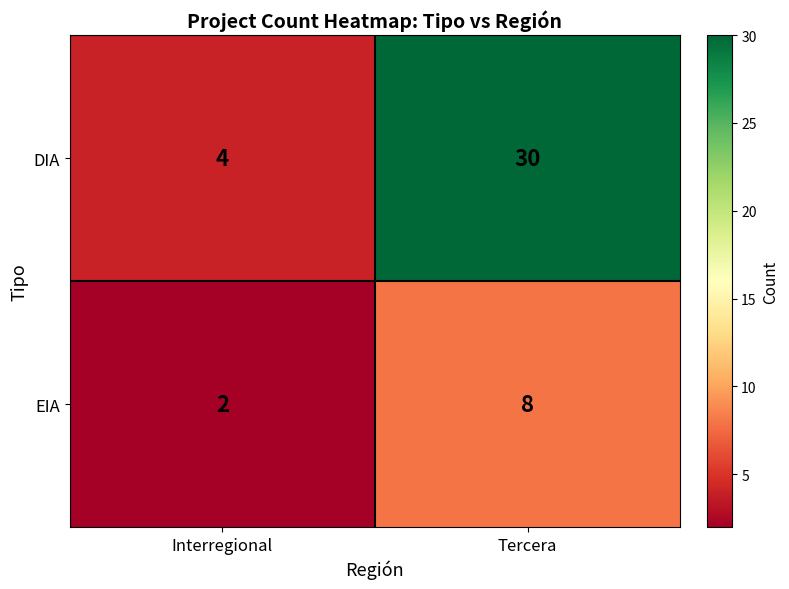

List the series in order of their peak value, highest first.

DIA, EIA